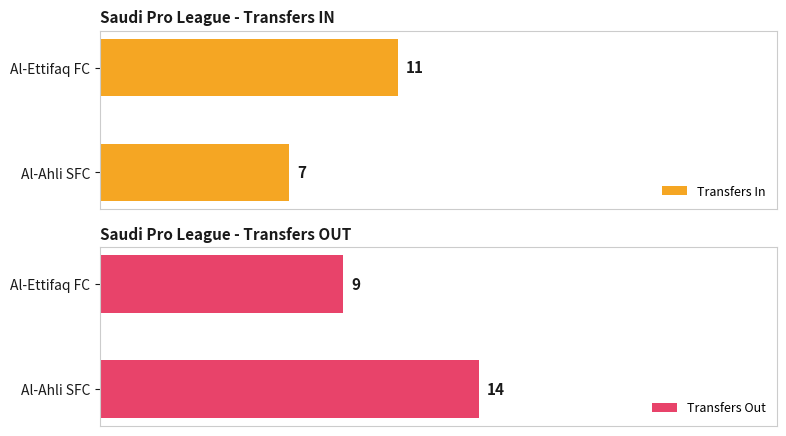

List the labels in order of Transfers In value, largest first.

Al-Ettifaq FC, Al-Ahli SFC